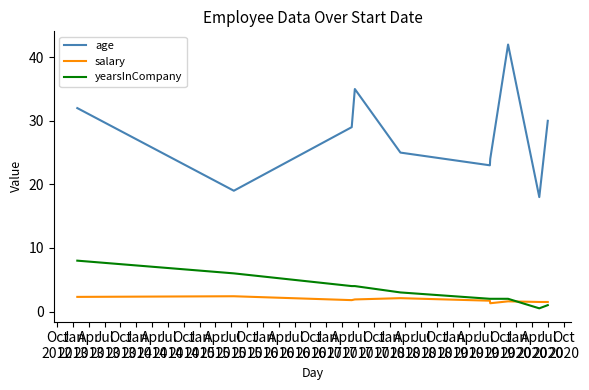

Which series has the largest range (max minus min)?

age